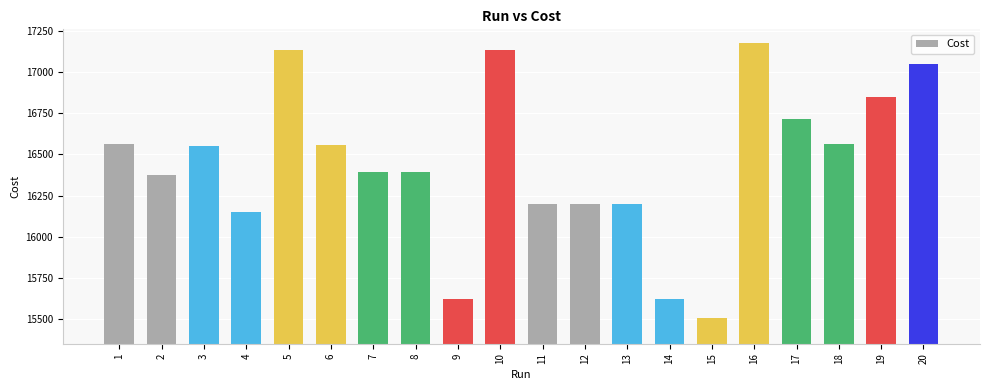

Approximately how many times larger is the value at 7 compared to 18?

1.0